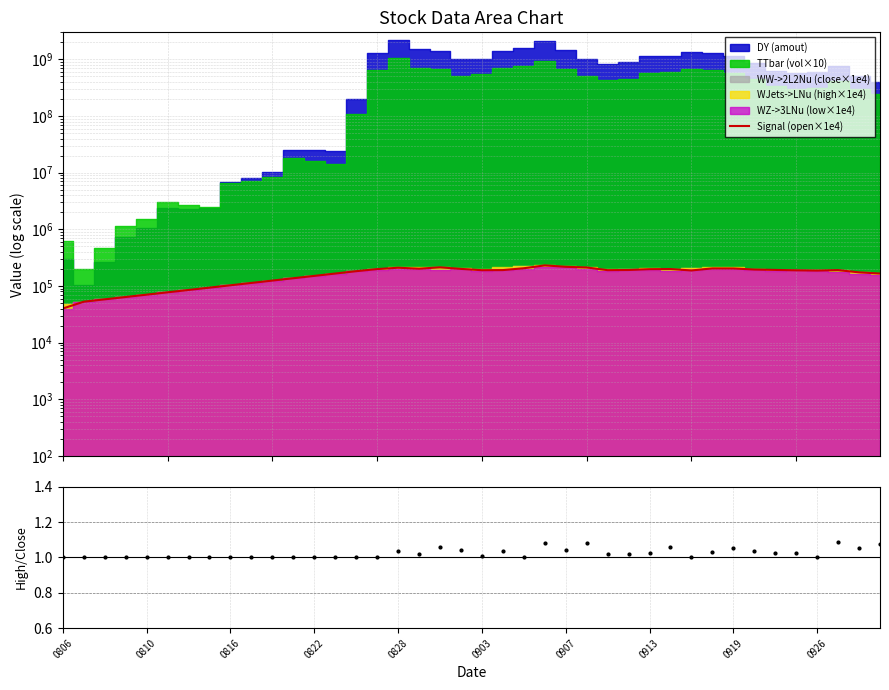

True or false: high/close ratio and Signal (open×1e4) cross at least once.

False